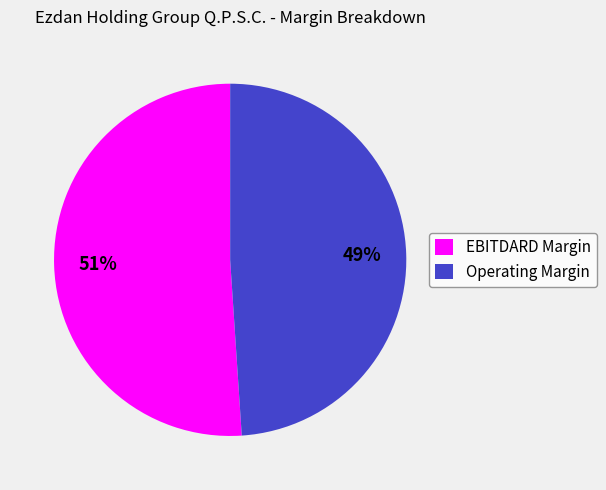

The Operating Margin slice represents 59% of the pie. True or false?

False